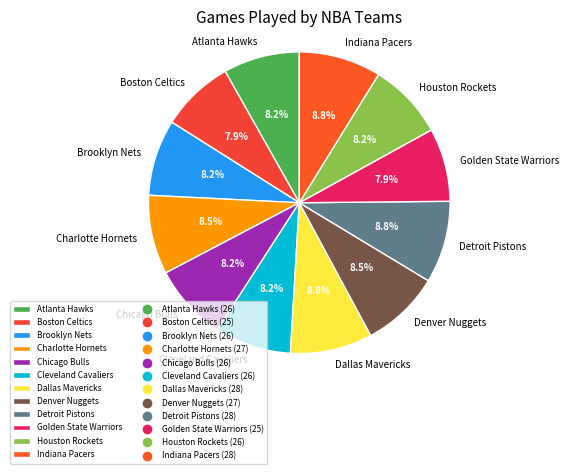

To the nearest percent, what is the combined percentage of Golden State Warriors and Indiana Pacers?

17%